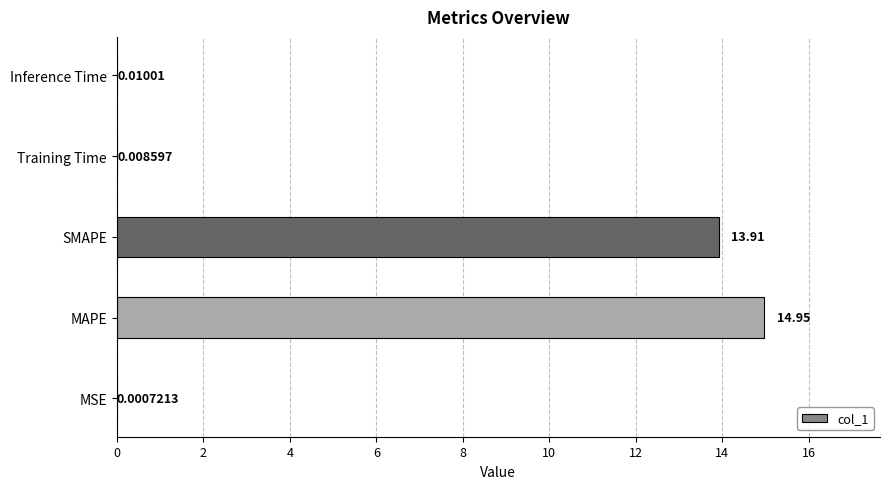

At which category does the chart reach its peak across all series?

MAPE